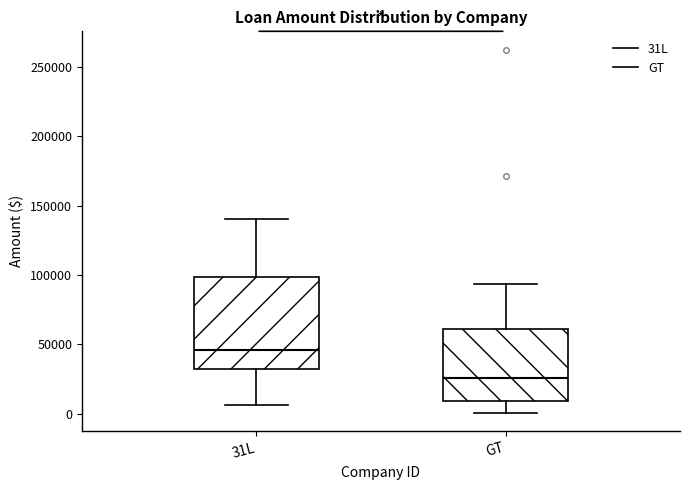

Reading left to right, read every box against the y-axis: the position of its median line, the range the box covers, and the ends of its whiskers. The values are not printed on the chart, so give them approximately, as read against the axis.

31L: median 45000, box 30000 to 100000, whiskers 5000 to 140000
GT: median 25000, box 10000 to 60000, whiskers 0 to 95000